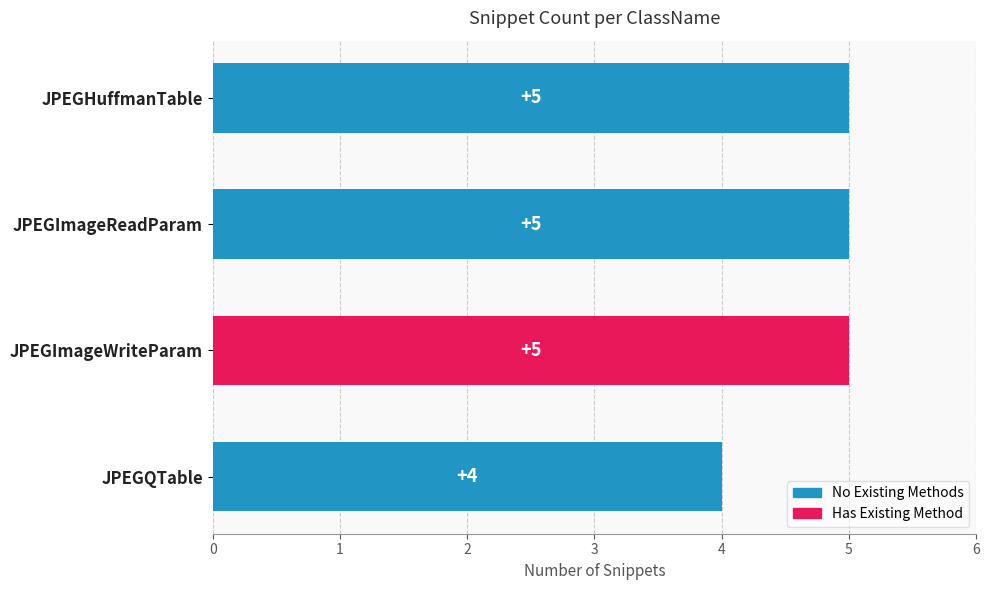

What position from the bottom is JPEGQTable?

1